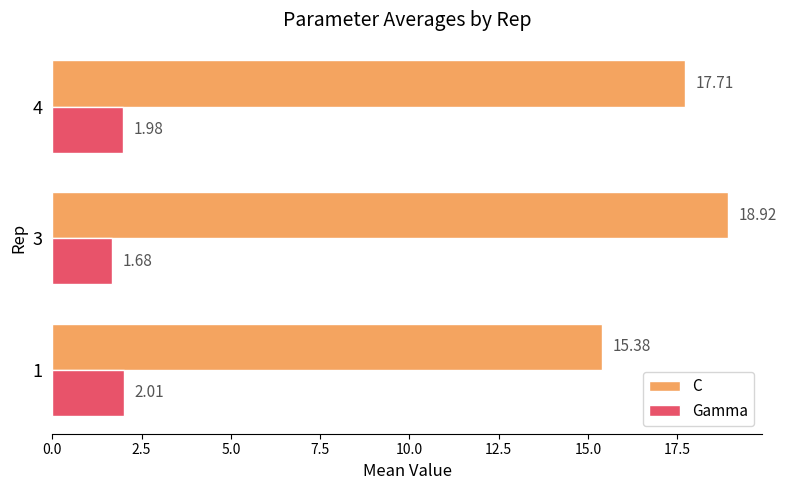

Which series has the widest spread of values?

C